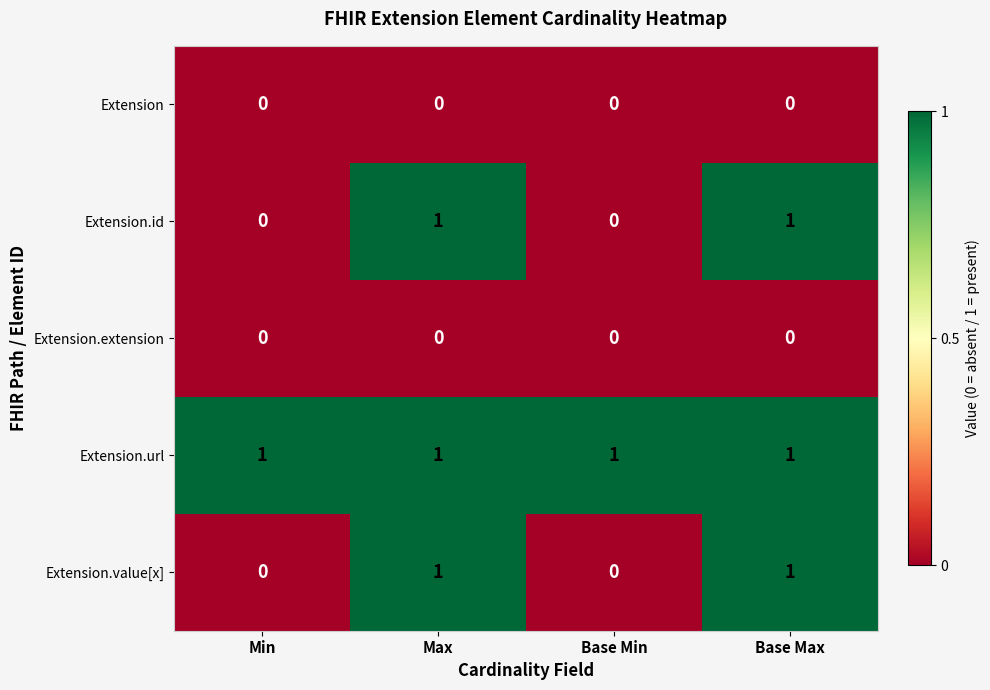

How many Extension.value[x] values are between 0 and 1?

4